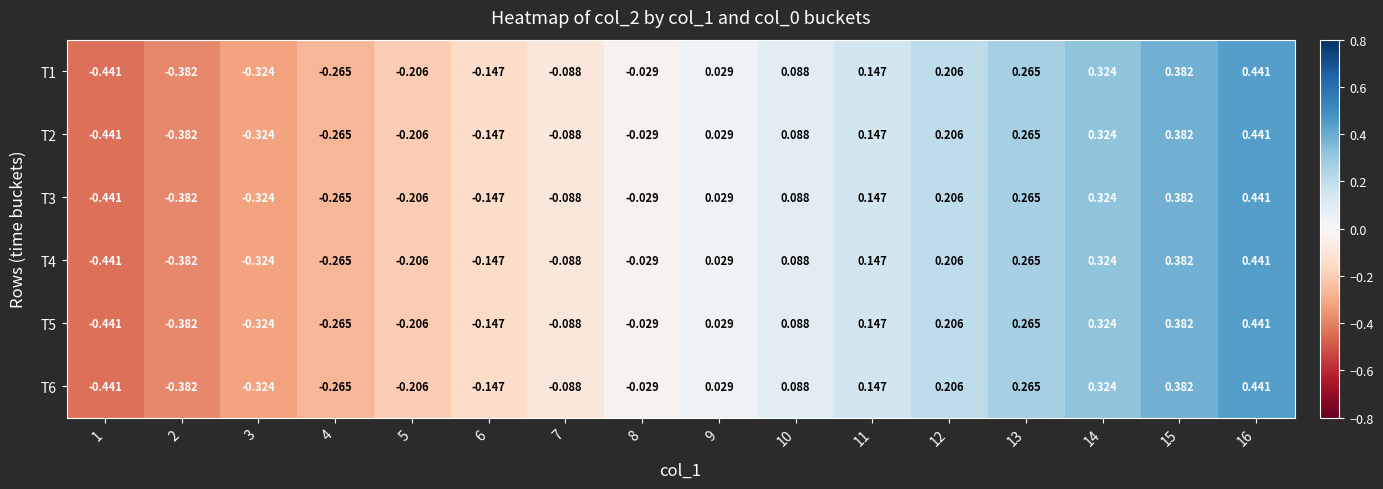

Reading left to right, what are all the values shown in this chart?

T1: 1=-0.4	2=-0.4	3=-0.3	4=-0.3	5=-0.2	6=-0.1	7=-0.1	8=-0.0	9=0.0	10=0.1	11=0.1	12=0.2	13=0.3	14=0.3	15=0.4	16=0.4
T2: 1=-0.4	2=-0.4	3=-0.3	4=-0.3	5=-0.2	6=-0.1	7=-0.1	8=-0.0	9=0.0	10=0.1	11=0.1	12=0.2	13=0.3	14=0.3	15=0.4	16=0.4
T3: 1=-0.4	2=-0.4	3=-0.3	4=-0.3	5=-0.2	6=-0.1	7=-0.1	8=-0.0	9=0.0	10=0.1	11=0.1	12=0.2	13=0.3	14=0.3	15=0.4	16=0.4
T4: 1=-0.4	2=-0.4	3=-0.3	4=-0.3	5=-0.2	6=-0.1	7=-0.1	8=-0.0	9=0.0	10=0.1	11=0.1	12=0.2	13=0.3	14=0.3	15=0.4	16=0.4
T5: 1=-0.4	2=-0.4	3=-0.3	4=-0.3	5=-0.2	6=-0.1	7=-0.1	8=-0.0	9=0.0	10=0.1	11=0.1	12=0.2	13=0.3	14=0.3	15=0.4	16=0.4
T6: 1=-0.4	2=-0.4	3=-0.3	4=-0.3	5=-0.2	6=-0.1	7=-0.1	8=-0.0	9=0.0	10=0.1	11=0.1	12=0.2	13=0.3	14=0.3	15=0.4	16=0.4